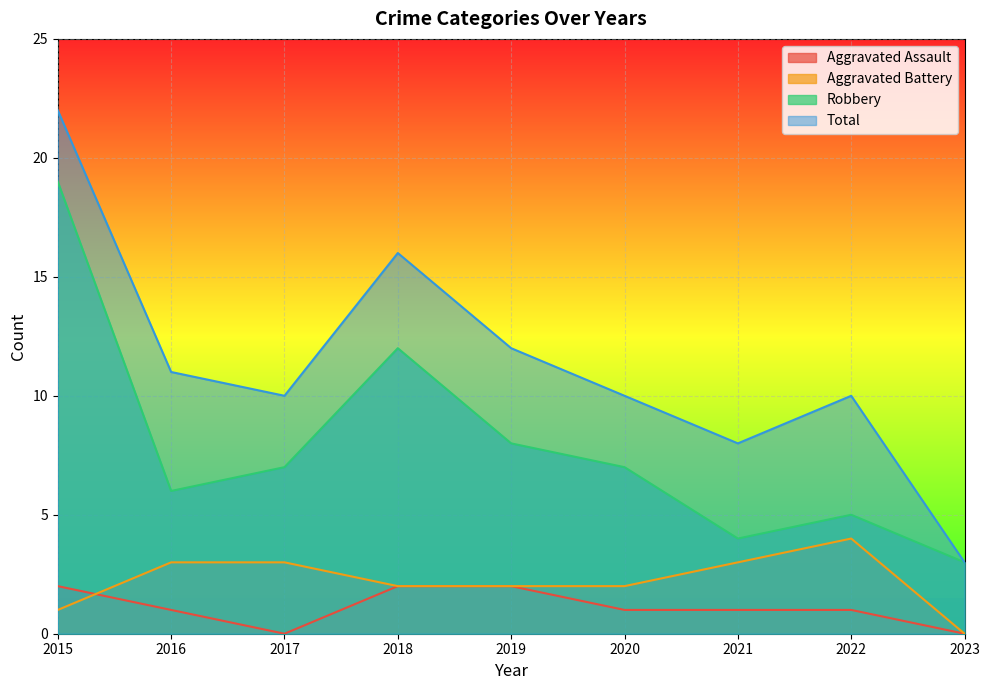

What is the greatest value displayed?

22